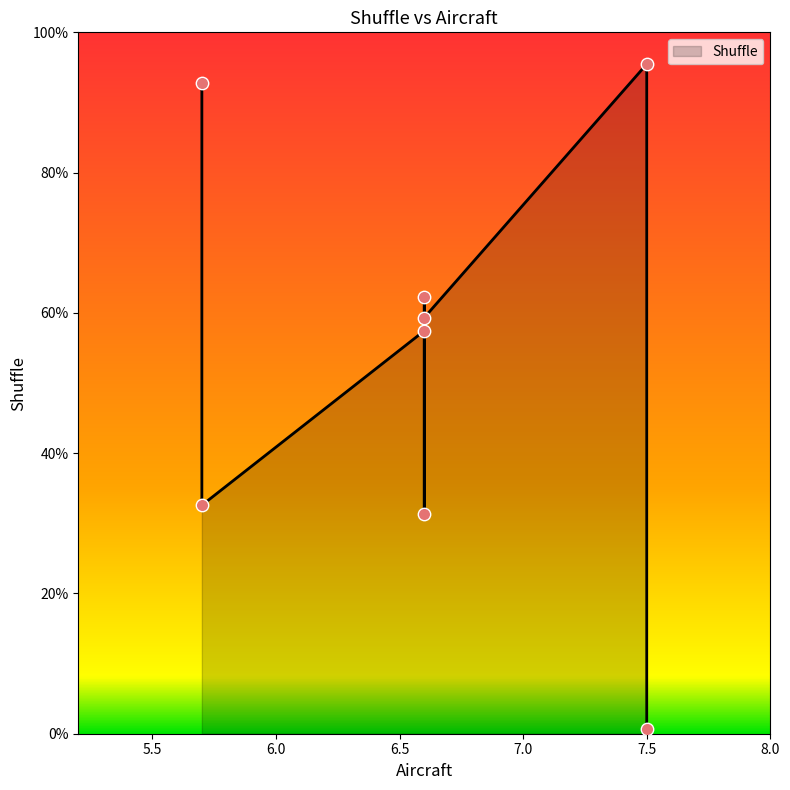

What is the change in value from 6.6 to 6.6?

-0.3